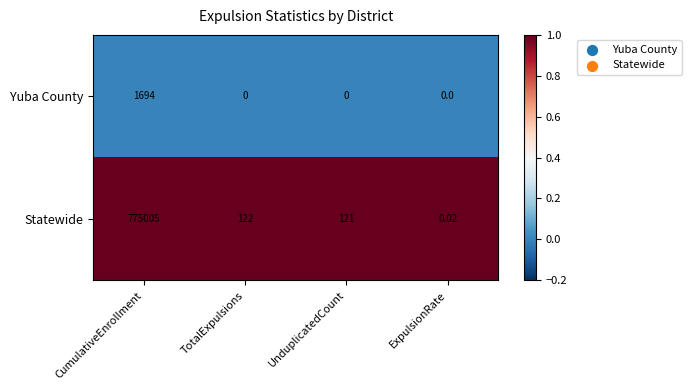

At which category is the sum across all series the highest?

CumulativeEnrollment